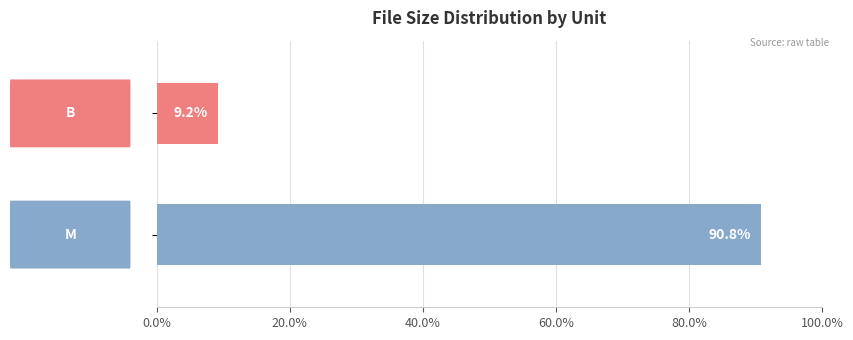

What is the average value?

50.0